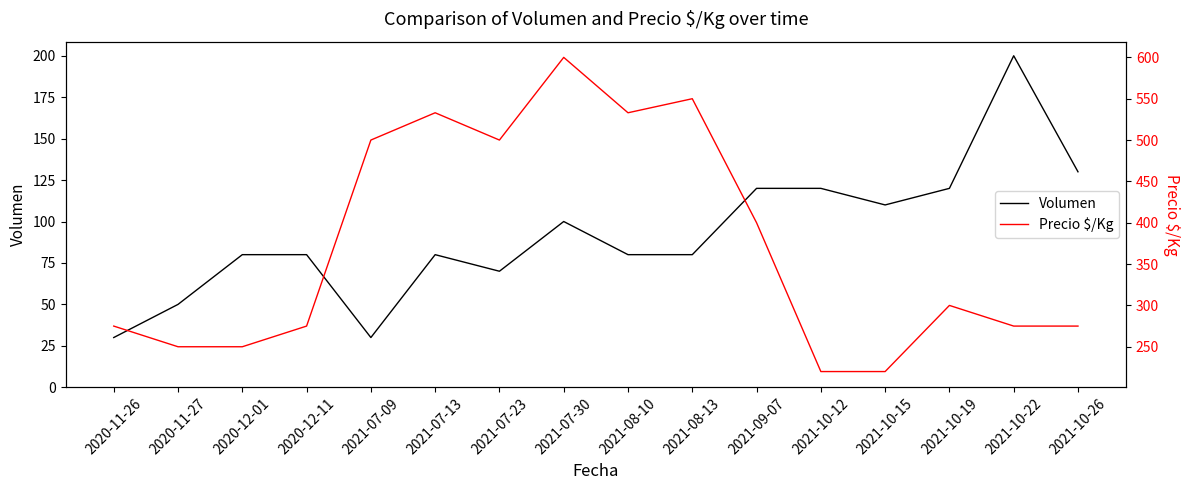

What is the difference between the highest and lowest values at 2021-07-30?

500